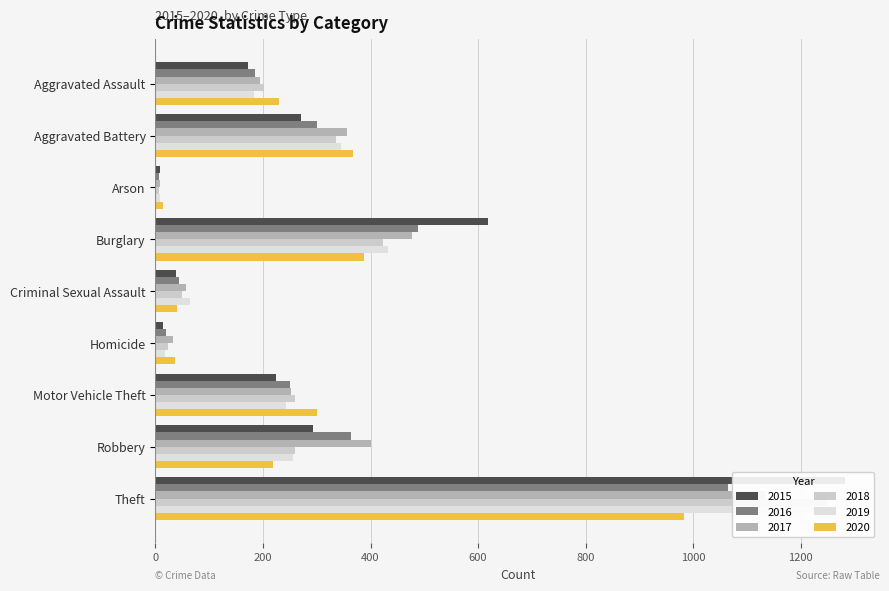

How many groups of bars are there?

9